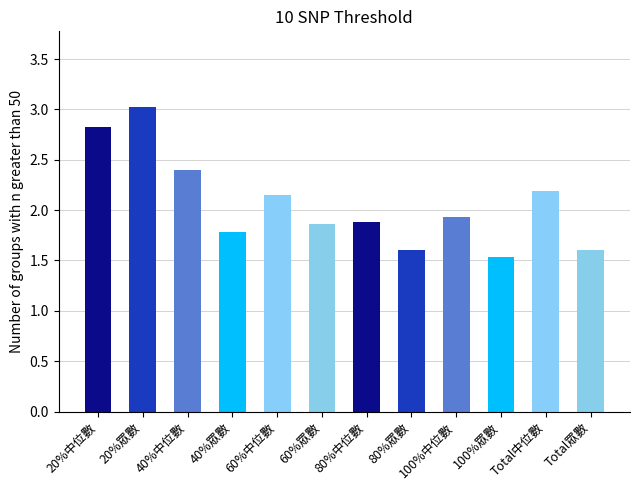

What is the maximum value shown in the chart?

3.0